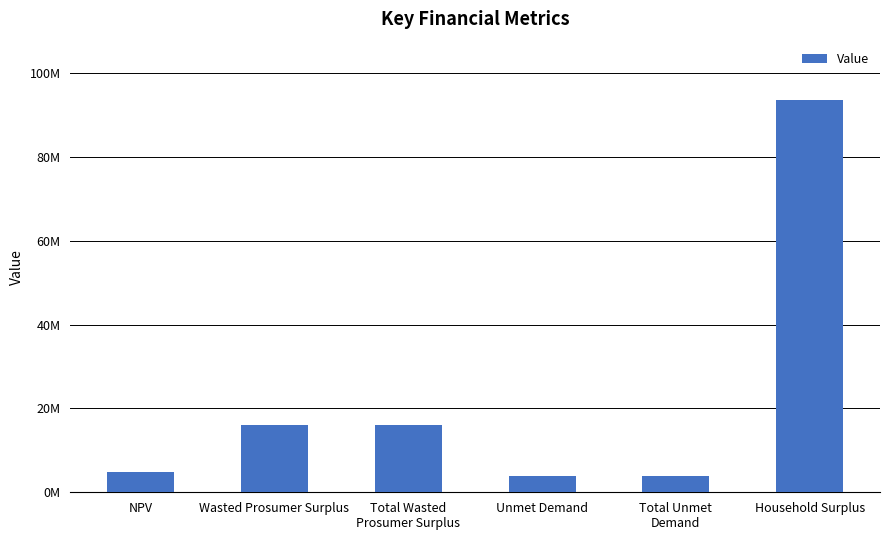

Does the chart contain any negative values?

No